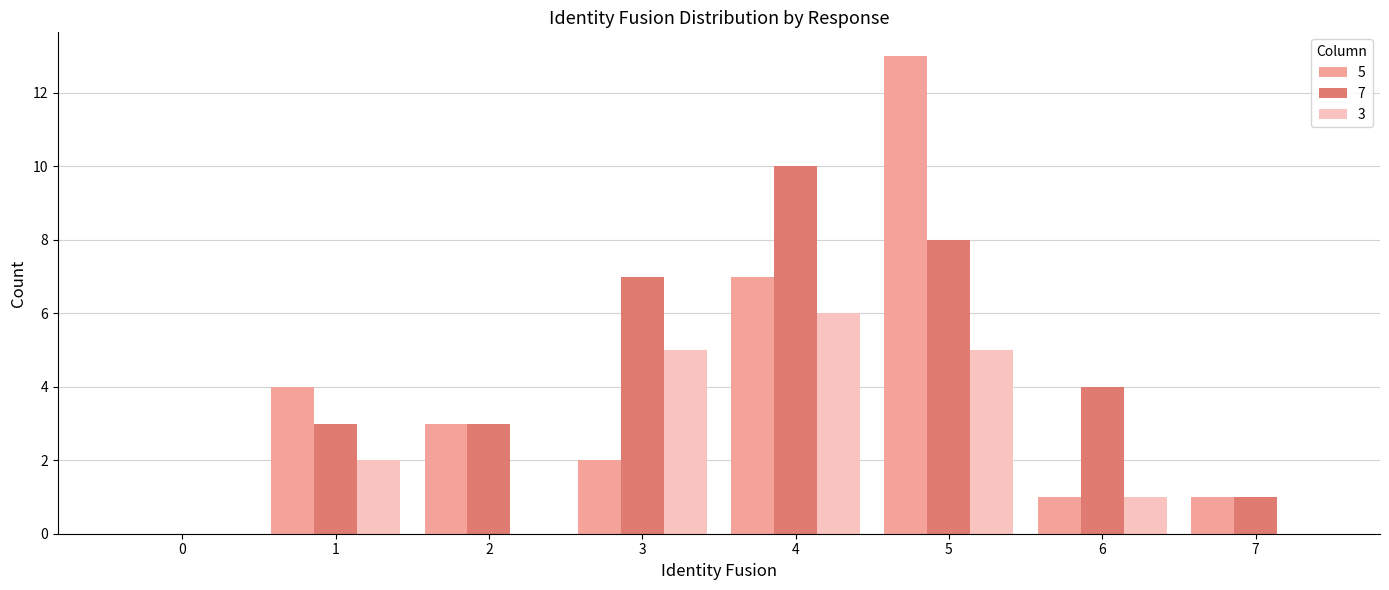

What is the average value of the 3 series?

2